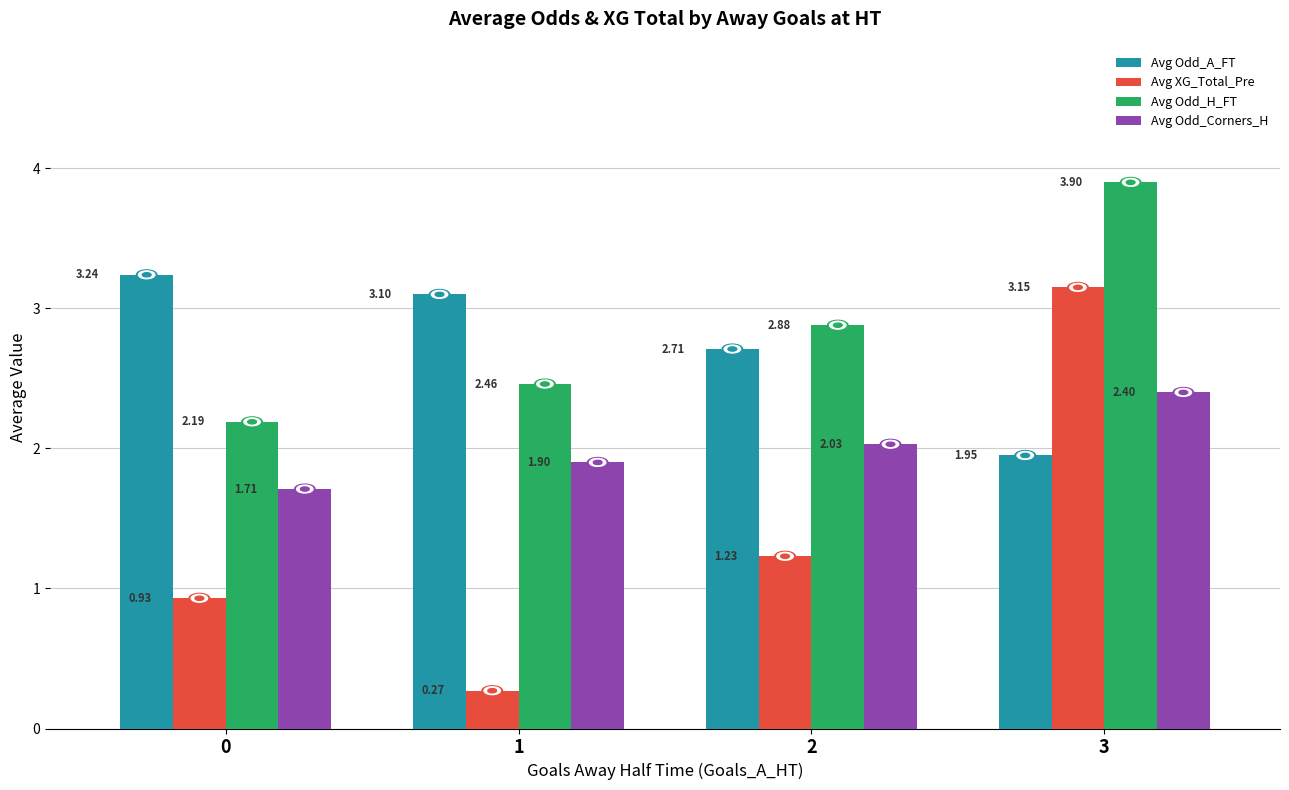

True or false: Avg Odd_H_FT has a value of 2.1 at 3.

False